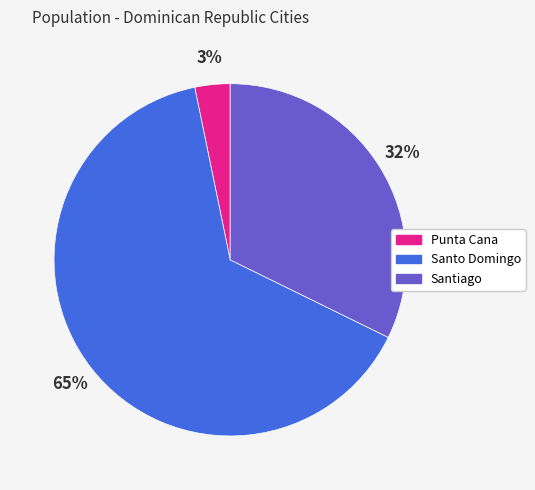

Approximately how many times larger is the value at Punta Cana compared to Santiago?

0.1